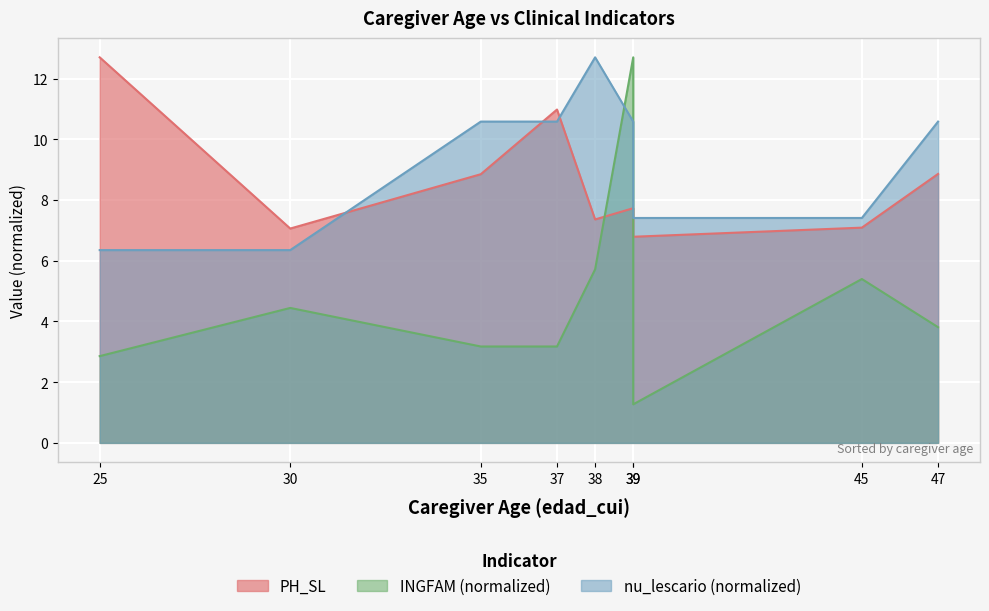

The nu_lescario series shows 10.6 at 37. True or false?

True